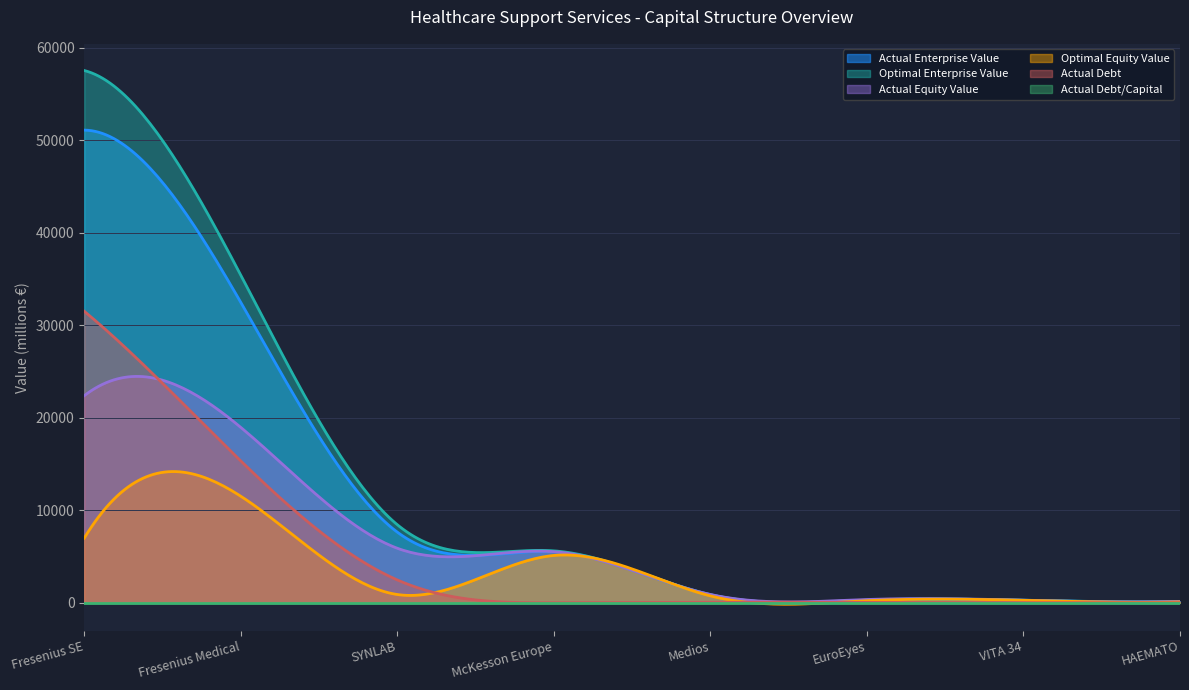

Where is optimal_equity_value nearest to the value 5797?

McKesson Europe